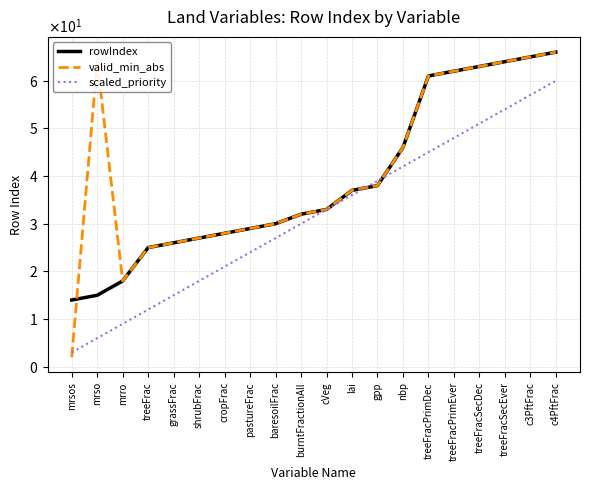

What is the minimum value for valid_min_abs?

2